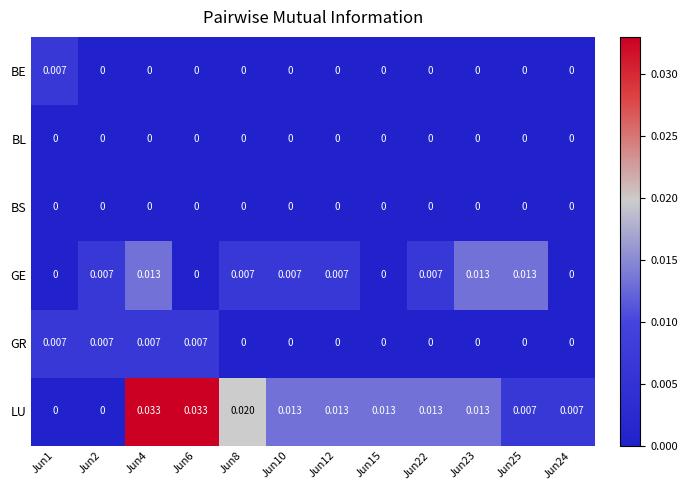

At how many categories does at least one series exceed 0?

12